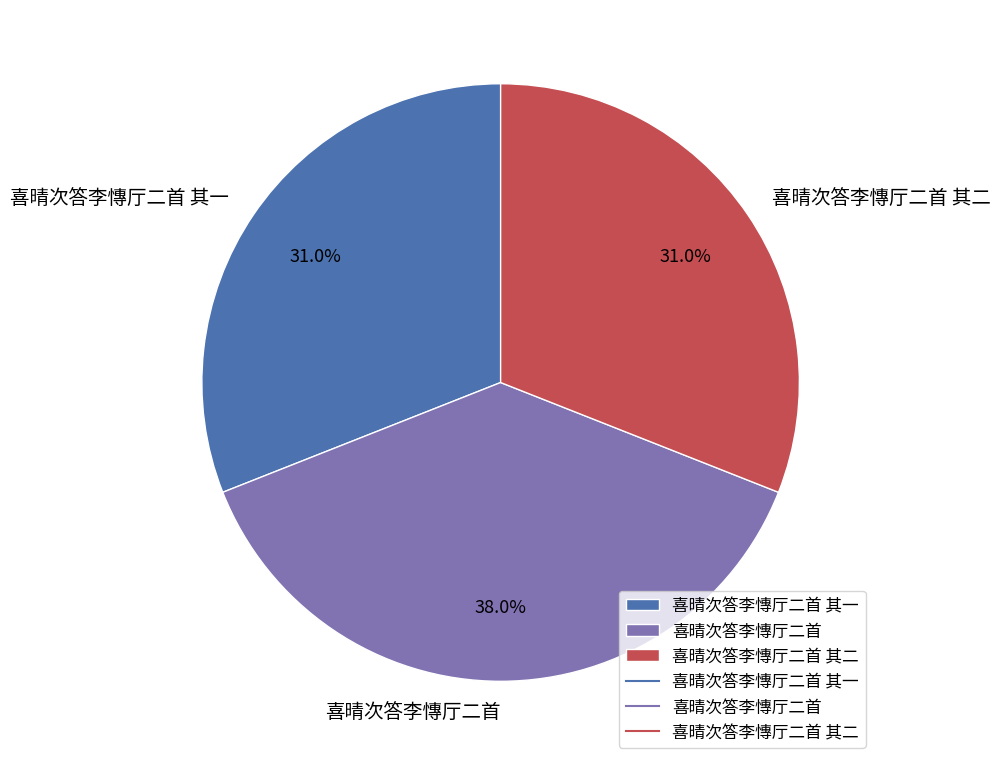

How many slices are in this pie chart?

3